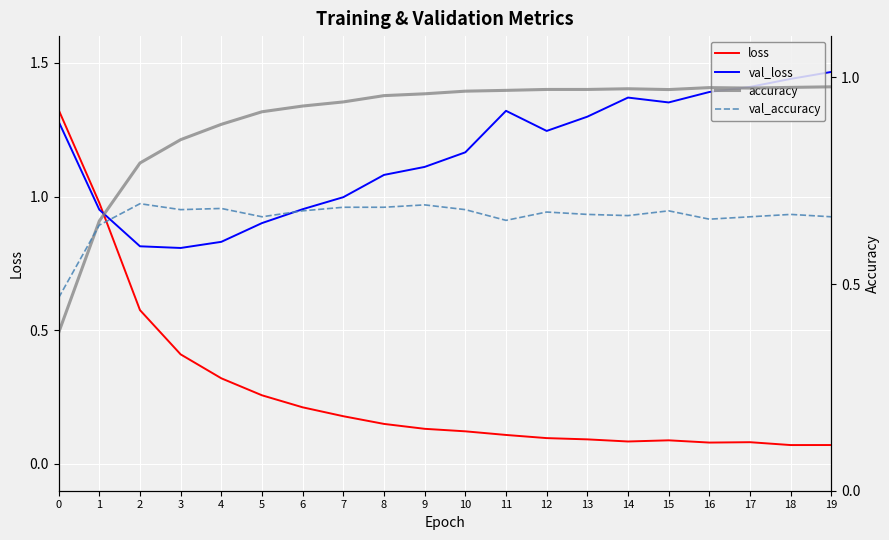

What is the average value of the val_accuracy series?

0.7